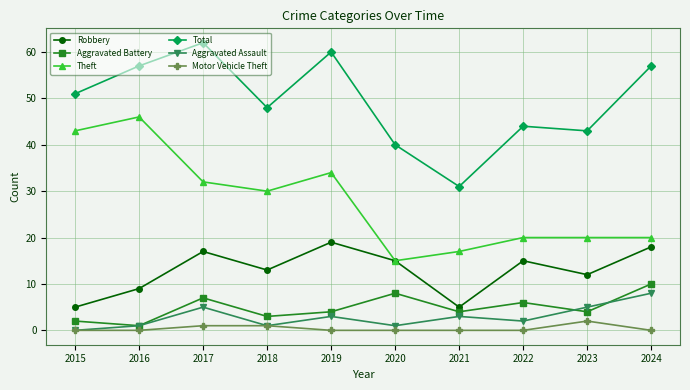

What is the sum of all Aggravated Assault values?

29